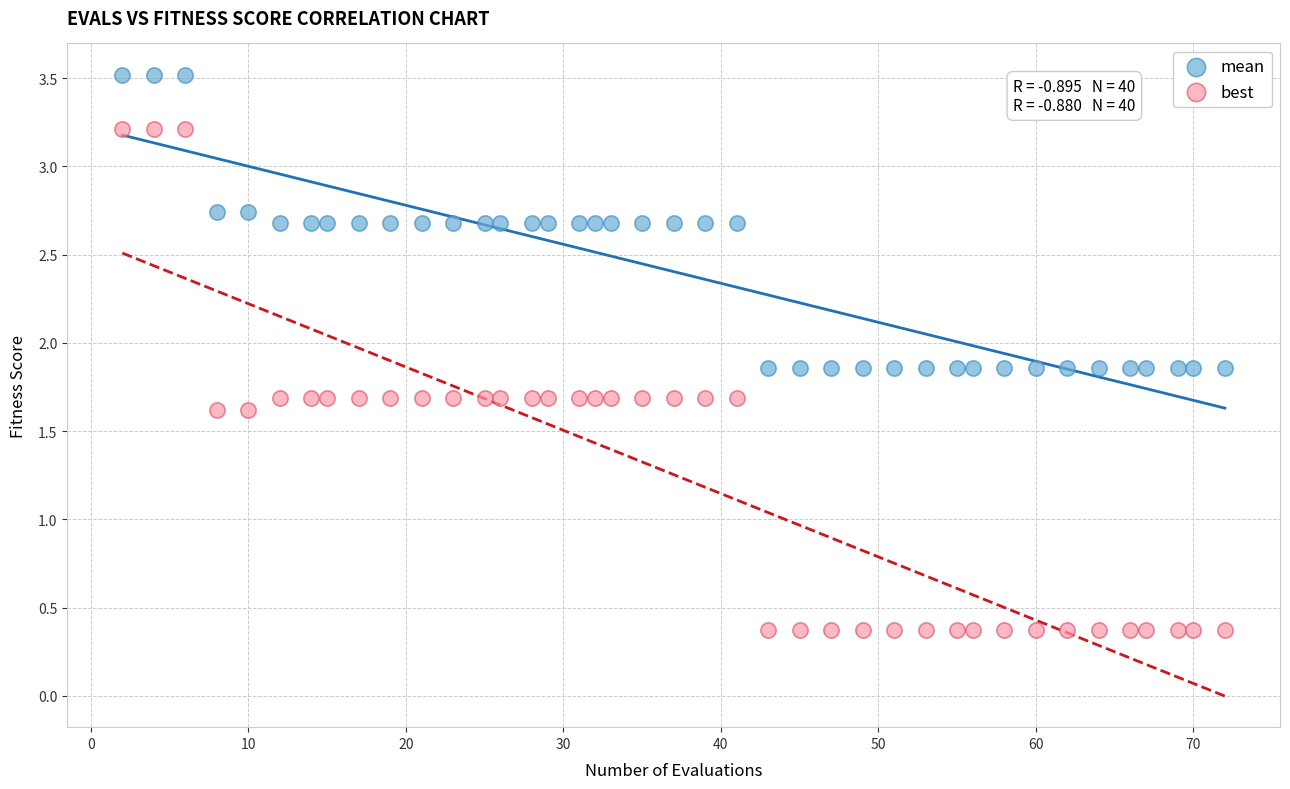

Across all data points, what is the range of Y values (max minus min)?

3.1